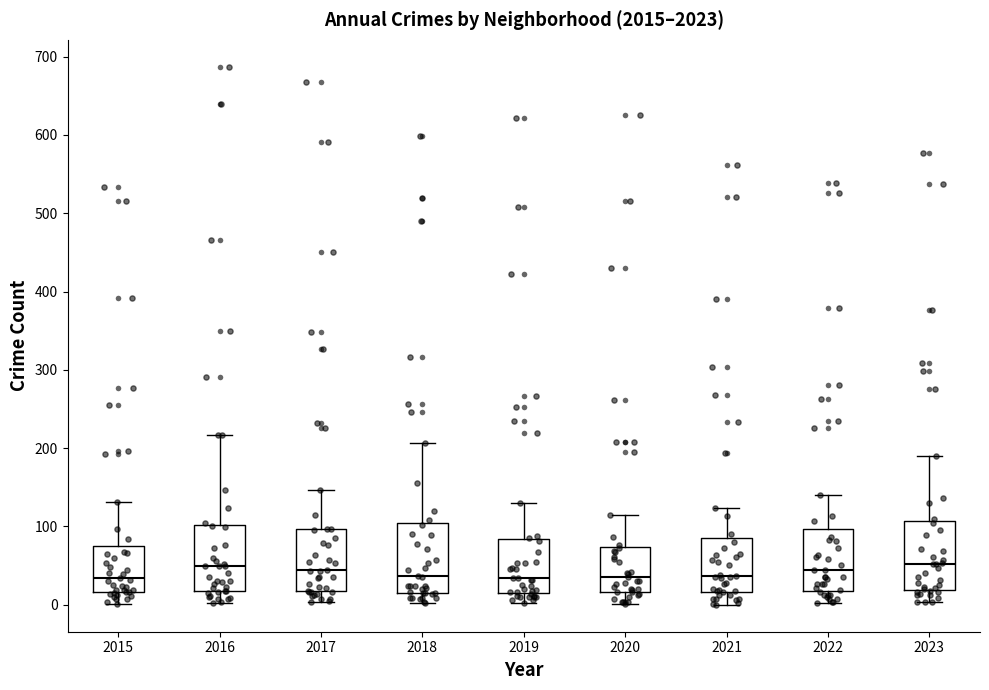

Reading left to right, read every box against the y-axis: the position of its median line, the range the box covers, and the ends of its whiskers. The values are not printed on the chart, so give them approximately, as read against the axis.

2015: median 30, box 20 to 80, whiskers 0 to 130
2016: median 50, box 20 to 100, whiskers 0 to 220
2017: median 50, box 20 to 100, whiskers 0 to 150
2018: median 40, box 20 to 110, whiskers 0 to 210
2019: median 30, box 20 to 80, whiskers 0 to 130
2020: median 40, box 20 to 70, whiskers 0 to 120
2021: median 40, box 20 to 90, whiskers 0 to 120
2022: median 40, box 20 to 100, whiskers 0 to 140
2023: median 50, box 20 to 110, whiskers 0 to 190